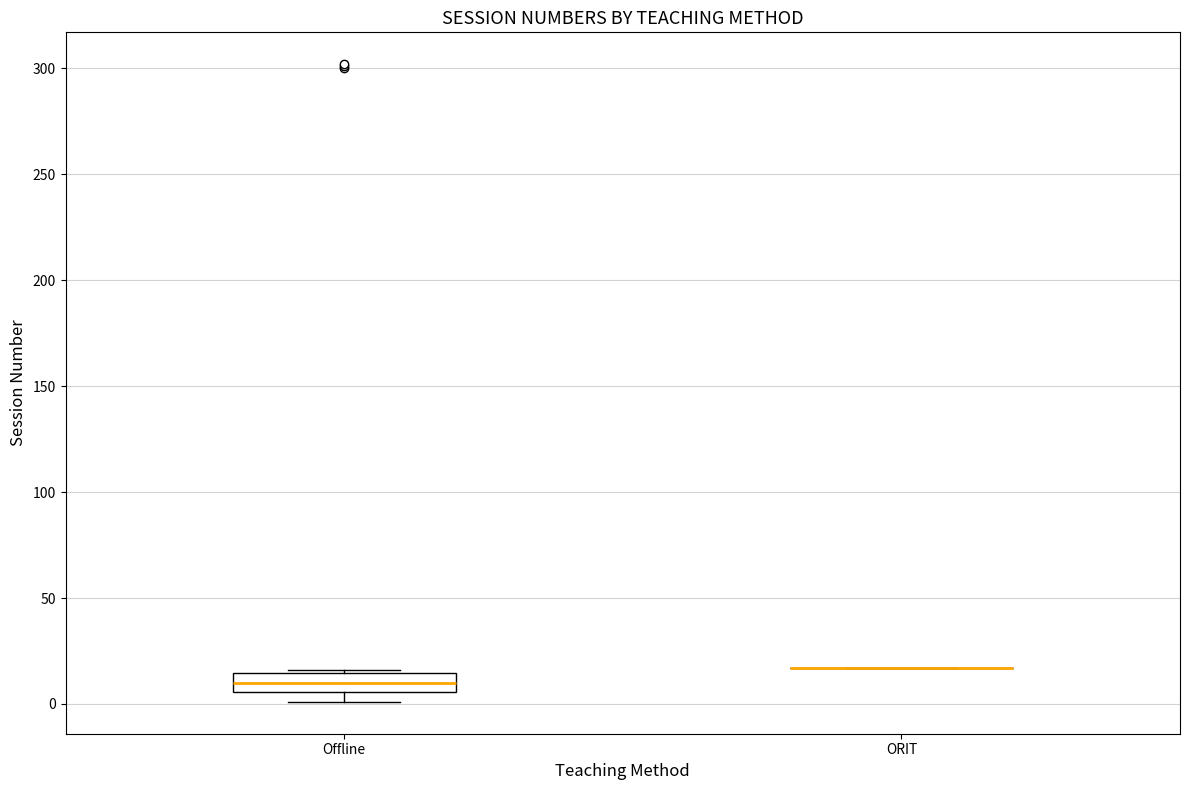

Reading left to right, transcribe this box plot: for each box, give where its median line is, the range the box spans, and where its two whiskers end, as read against the y-axis. The values are not printed on the chart, so give them approximately, as read against the axis.

Offline: median 10, box 5 to 15, whiskers 0 to 15
ORIT: box collapsed to a line at 15, whiskers 15 to 15